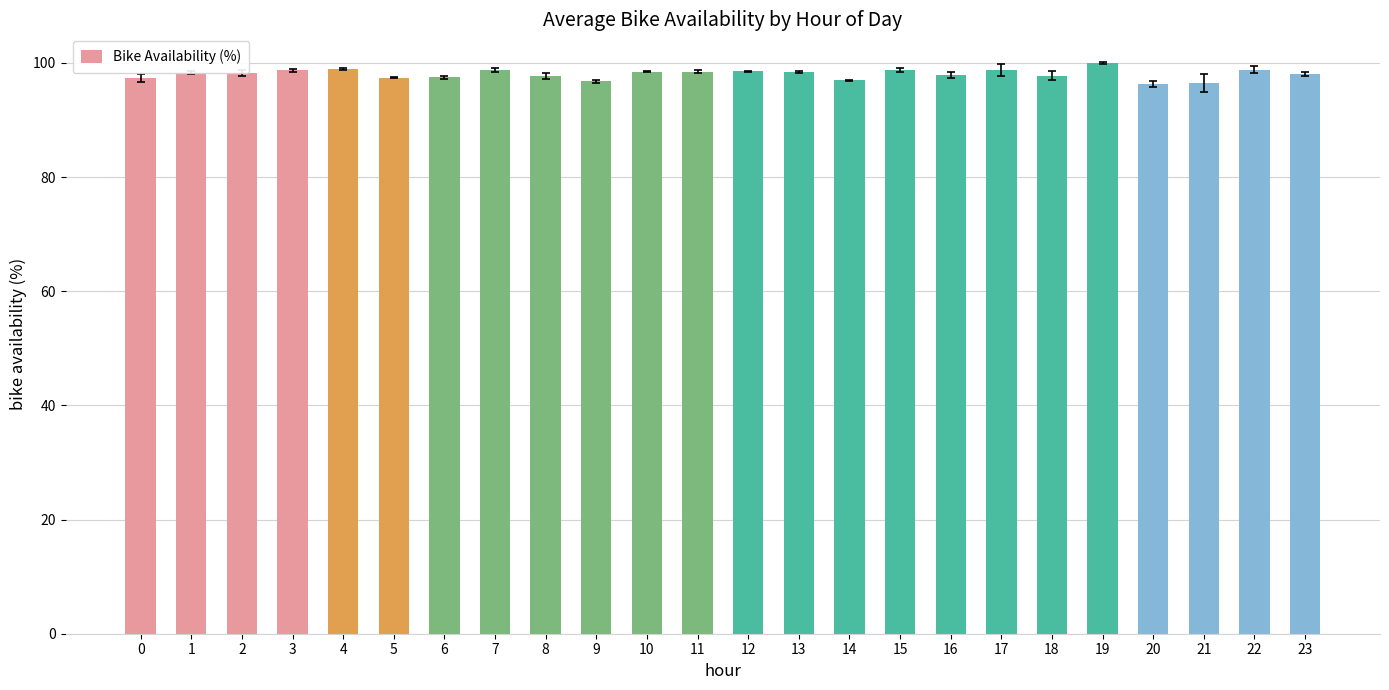

What is the difference between the second highest and second lowest values?

2.5